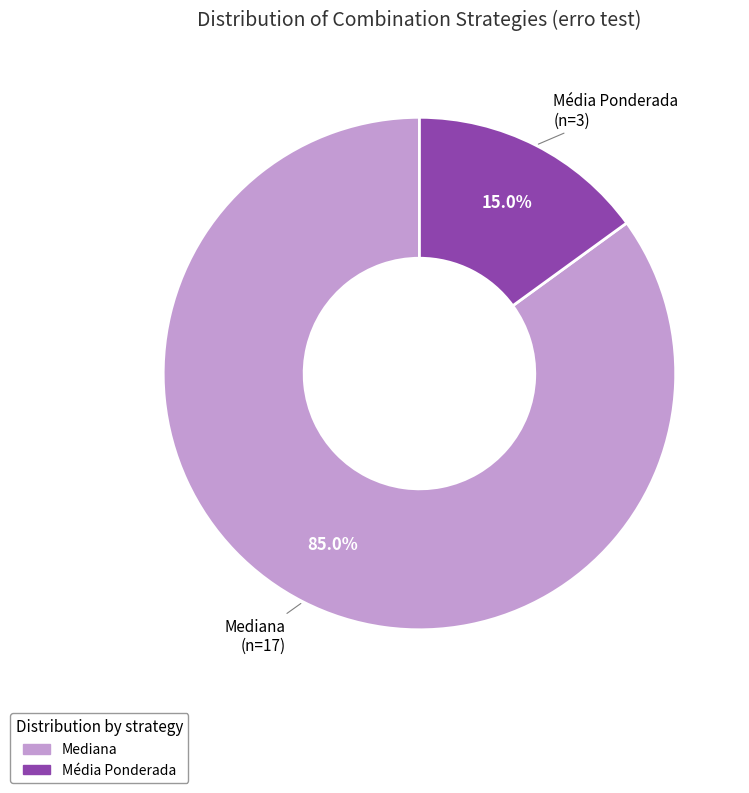

Is it true that Média Ponderada is 37% of the pie?

False